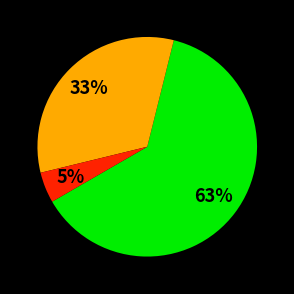

Is there a majority slice in this chart?

Yes